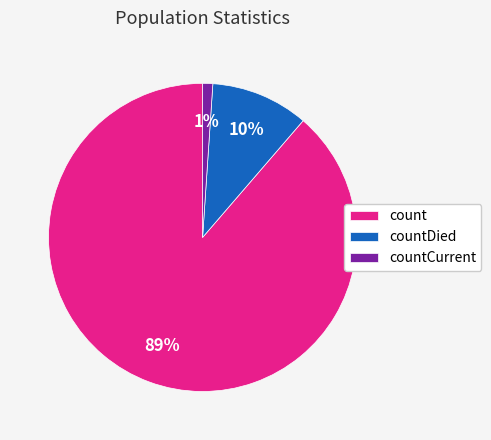

Do count and countCurrent together represent more than half of the pie?

Yes